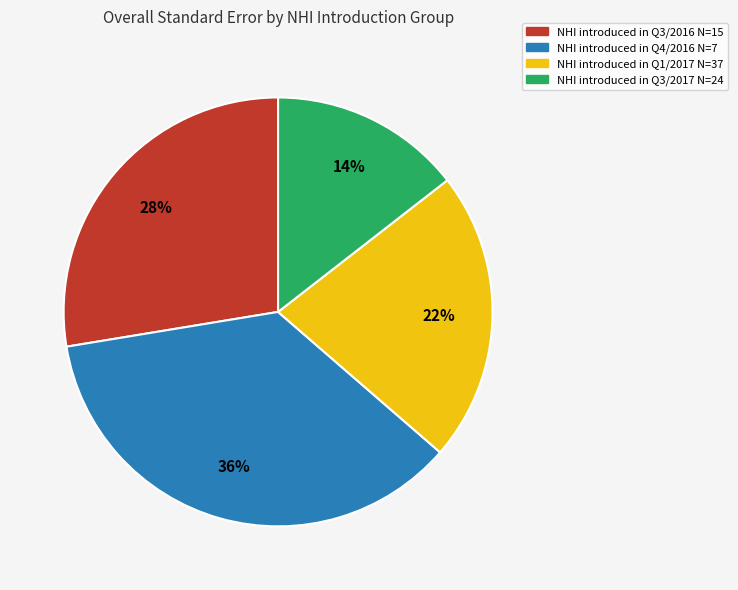

To the nearest percent, what is the combined percentage of NHI introduced in Q3/2016 N=15 and NHI introduced in Q3/2017 N=24?

42%